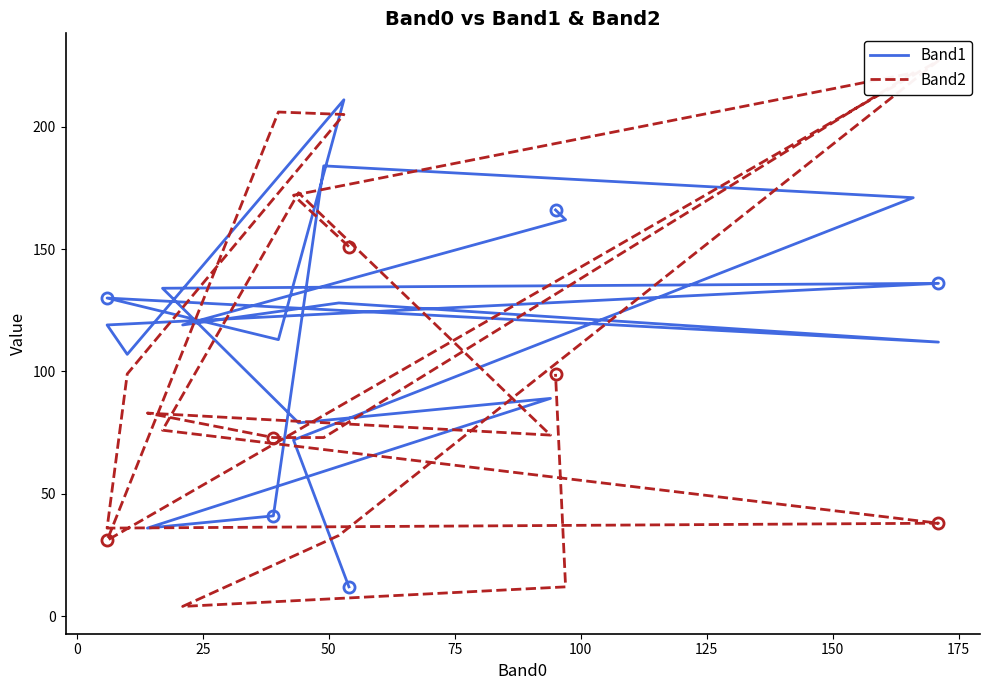

Is it true that Band1 equals 140 at 150?

False